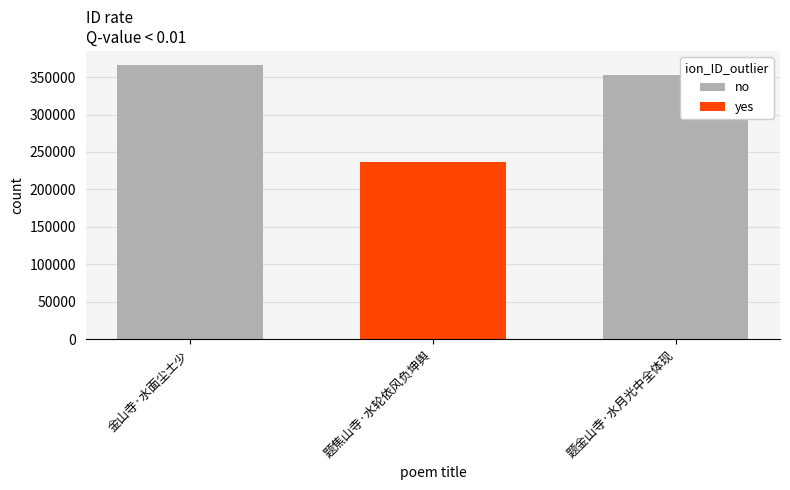

What is the sum of all values?

955838